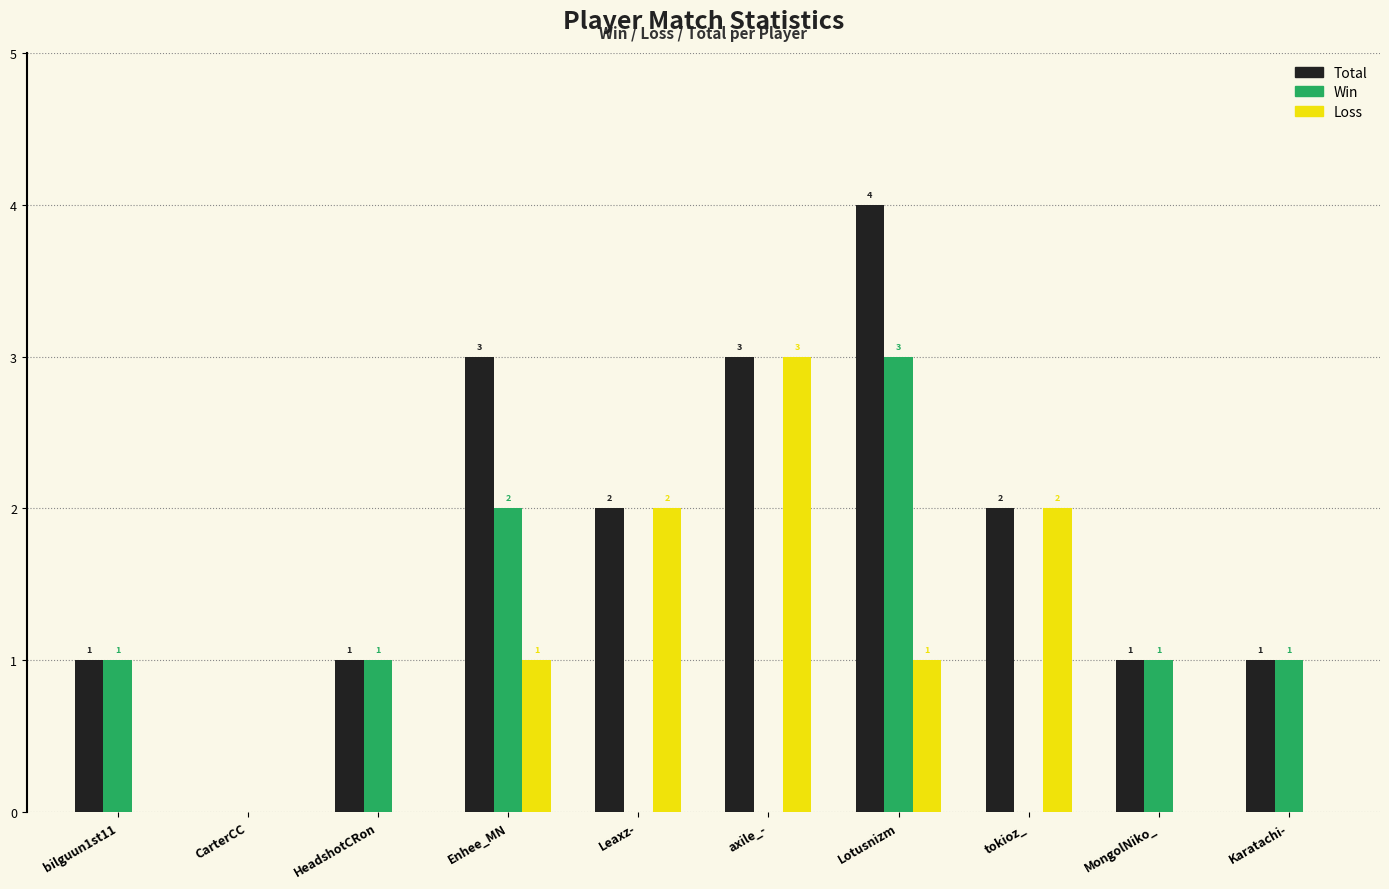

What value does the Loss series have at axile_-?

3